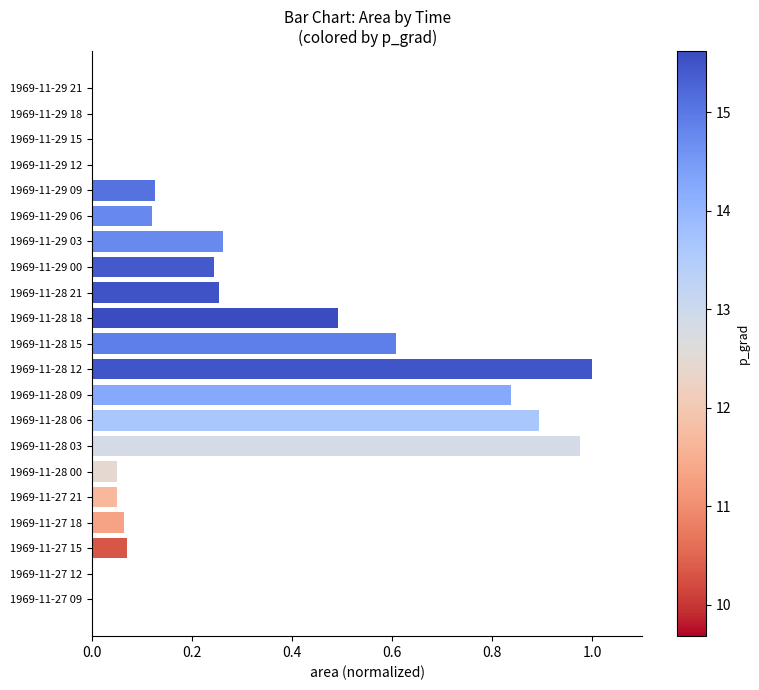

Are the bars horizontal?

Yes